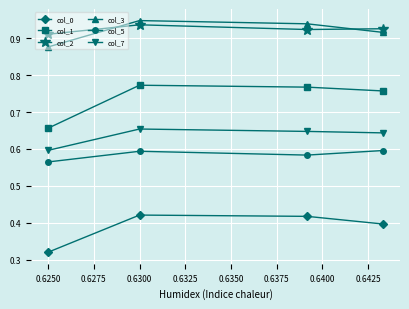

Which series has the largest range (max minus min)?

col_1